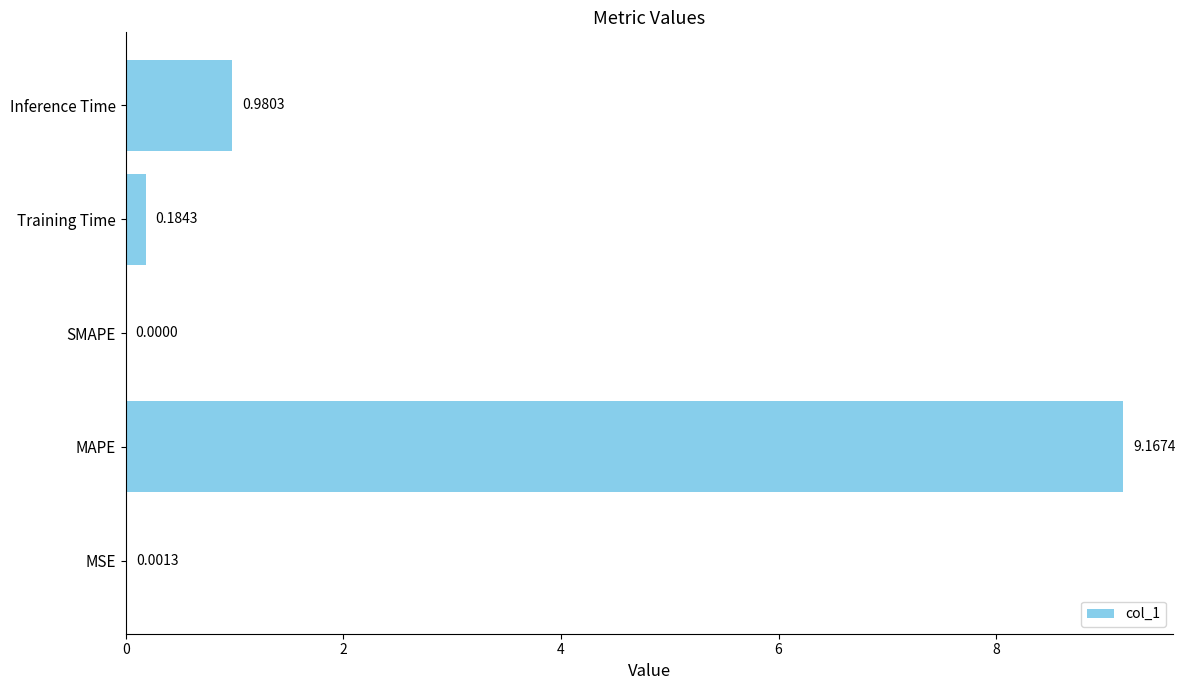

Which has a higher value, MSE or Training Time?

Training Time